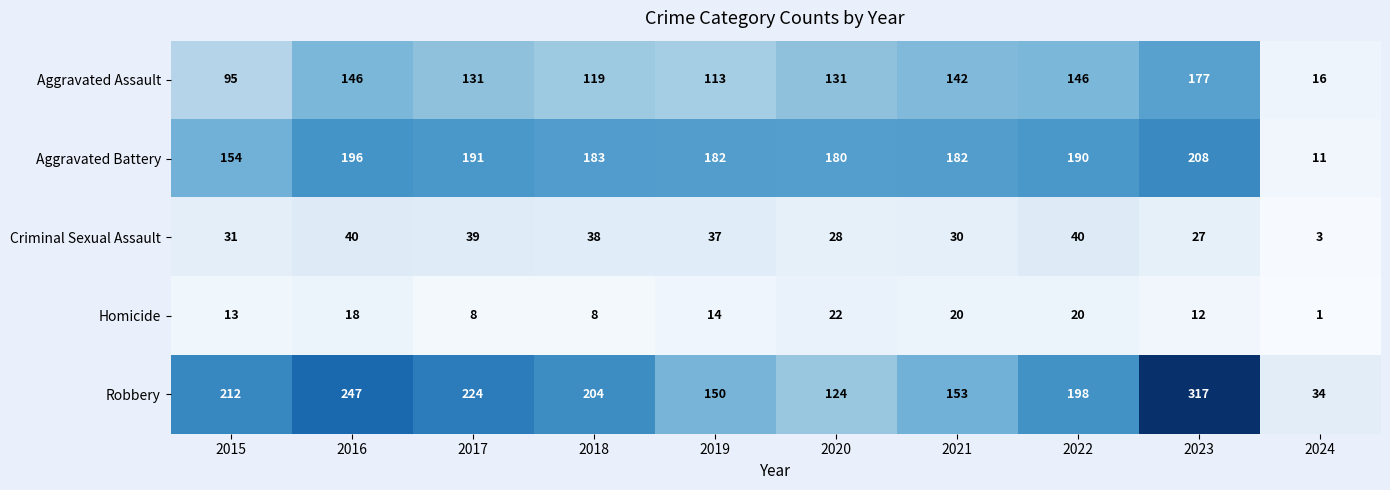

Is it true that Robbery equals 124 at 2020?

True